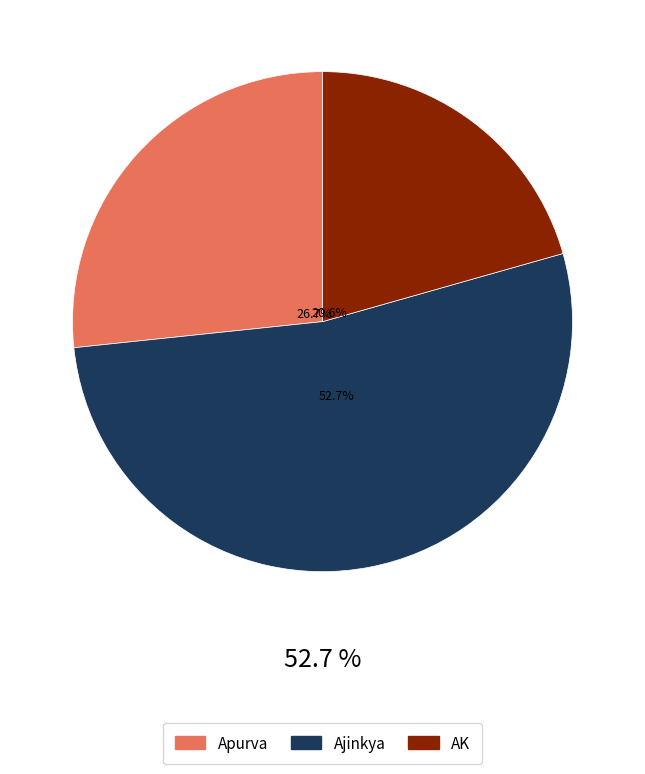

True or false: AK accounts for 29% of the total.

False